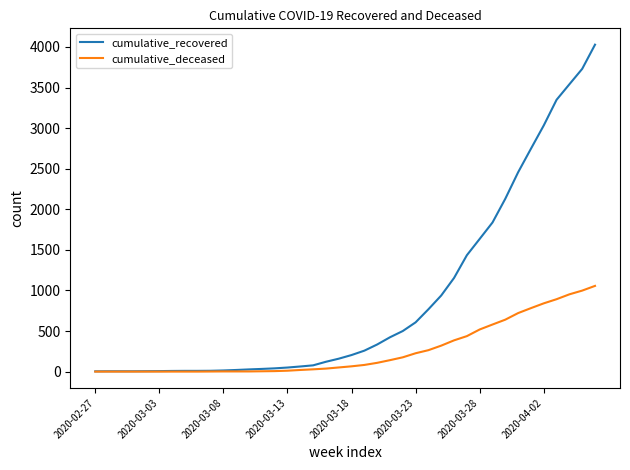

Which series has the largest range (max minus min)?

cumulative_recovered